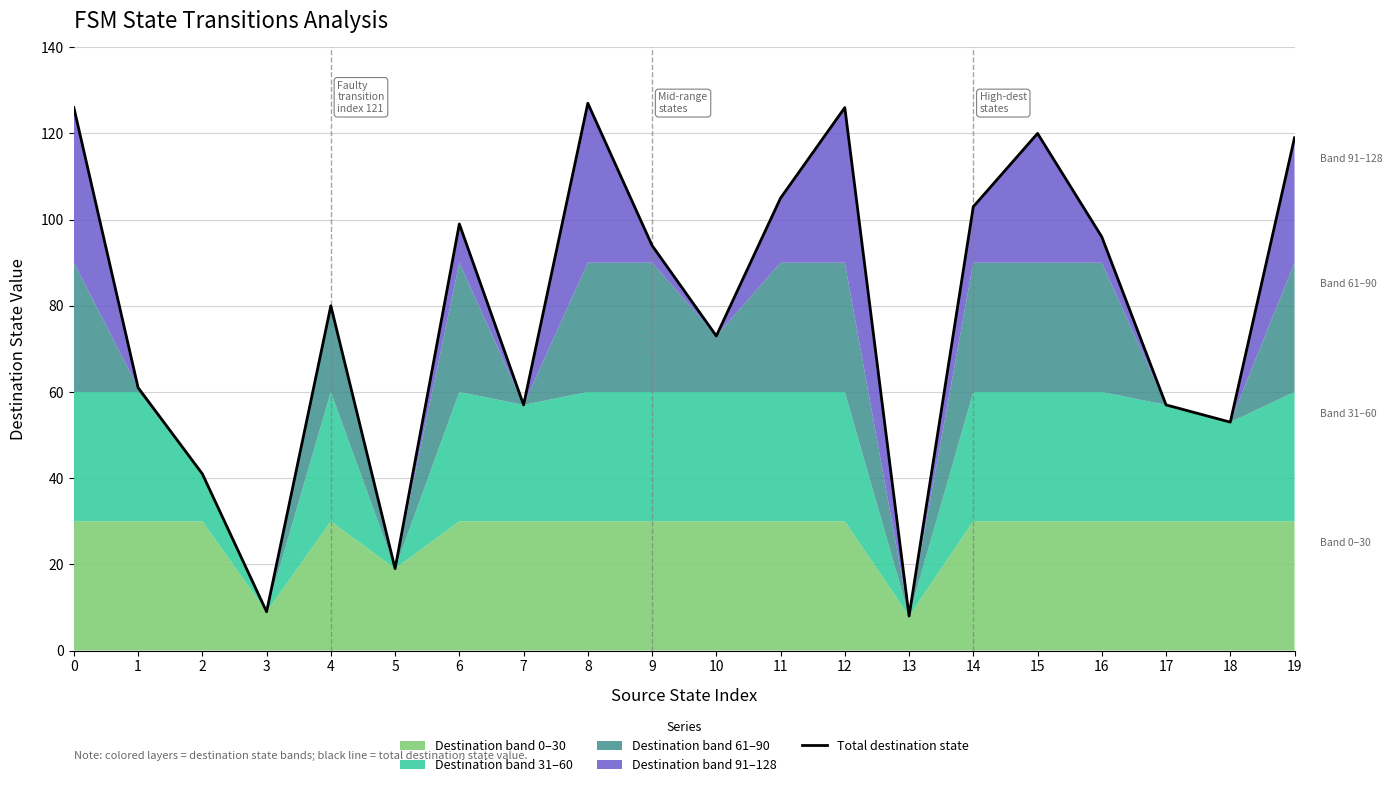

What is the value of the 4th point from the left?

9